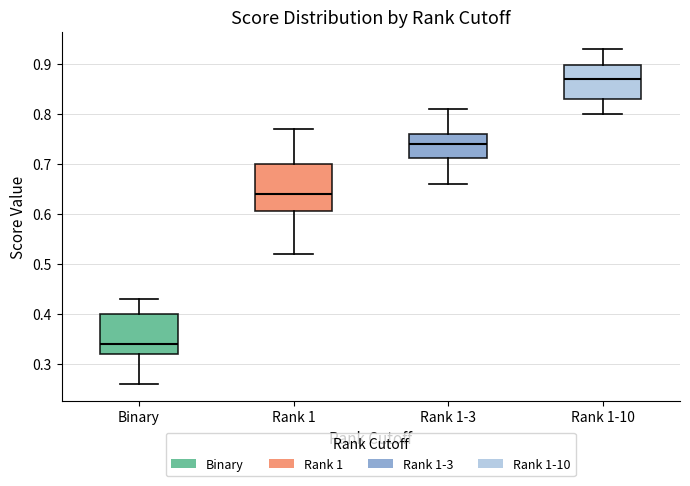

Which box has the highest median line?

Rank 1-10